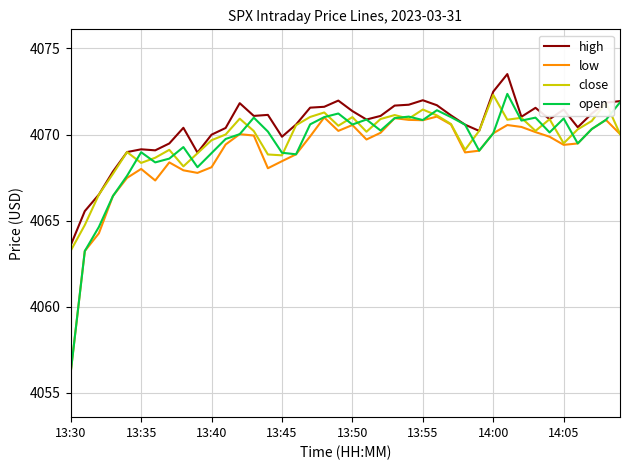

Which series has the widest spread of values?

open